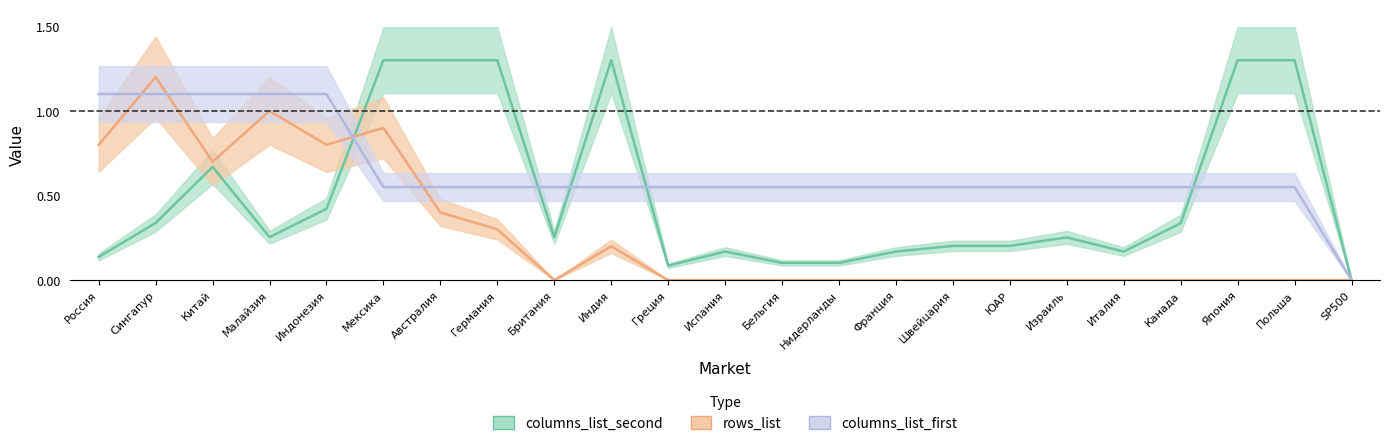

What is the average value of the columns_list_first series?

0.6